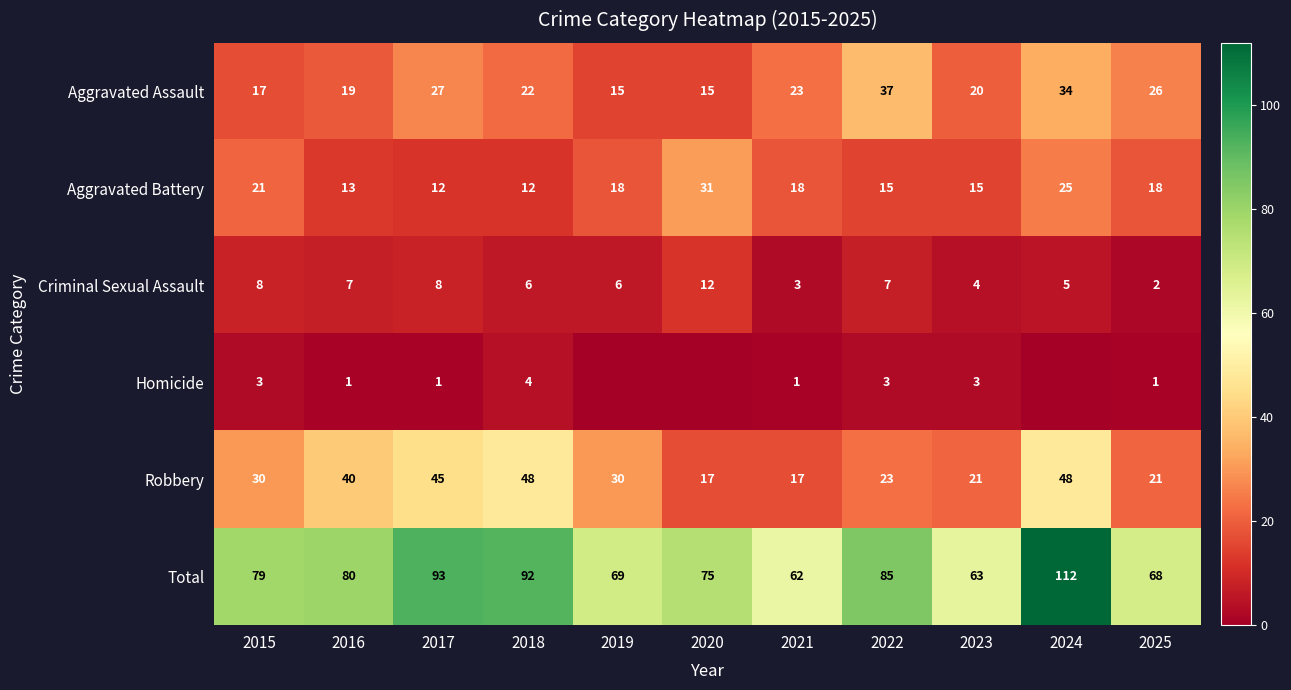

What is the spread (max minus min) of values at 2016?

79